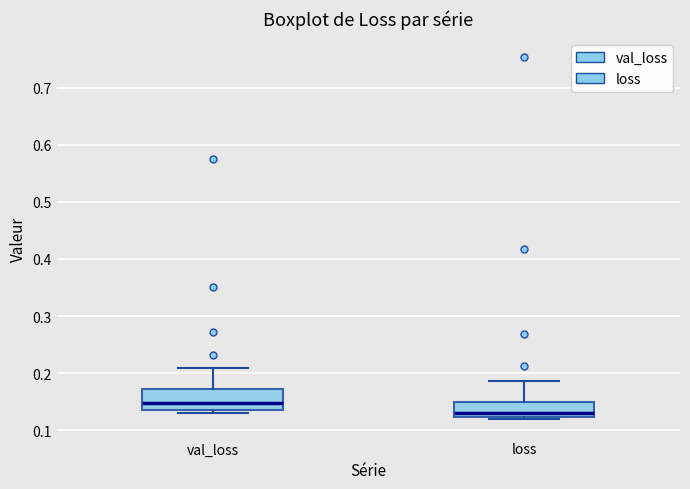

Where does the median line of the box for loss sit on the y-axis? The values are not printed on the chart, so give them approximately, as read against the axis.

0.13